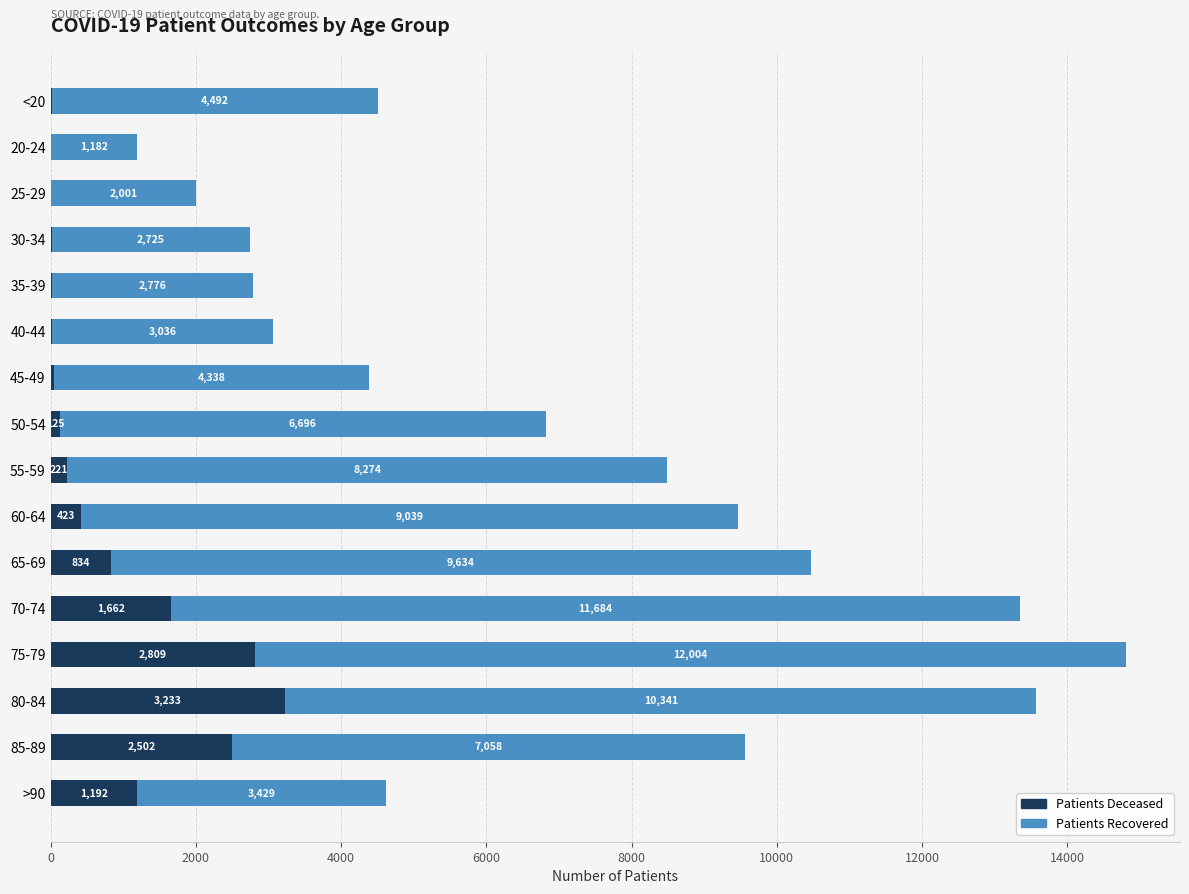

What is the total value across all series at 70-74?

13346